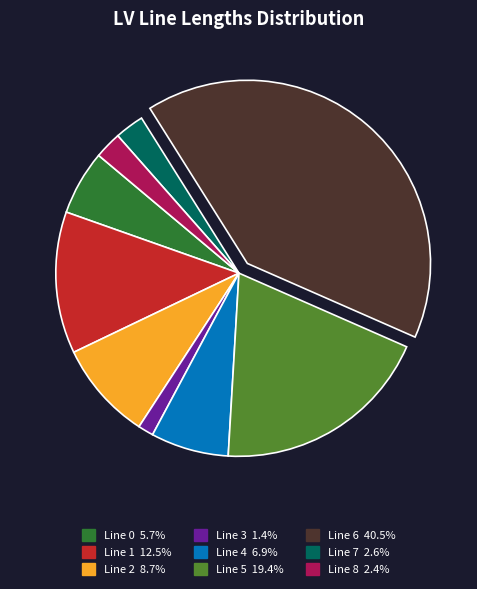

Does Line 8 account for over 50% of the chart?

No